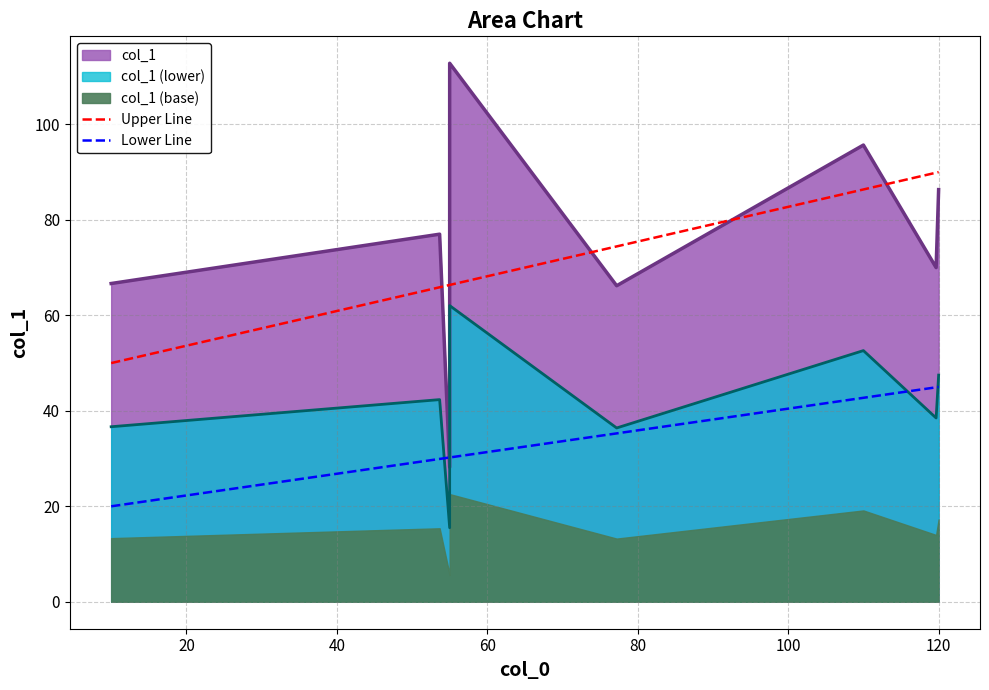

Does the chart display data point markers on the line(s)?

No